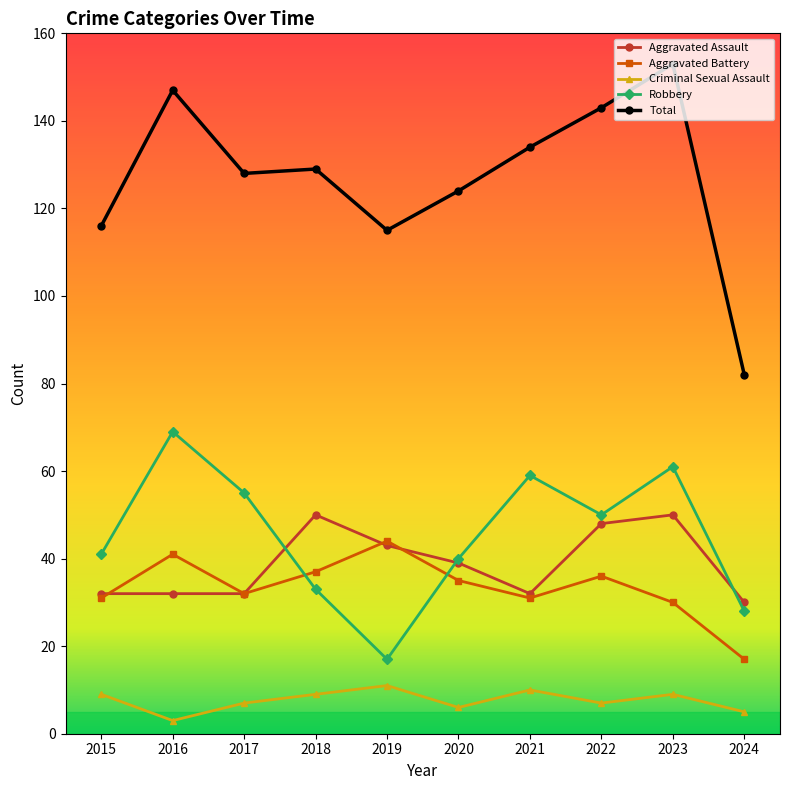

At how many categories does at least one series exceed 89?

9